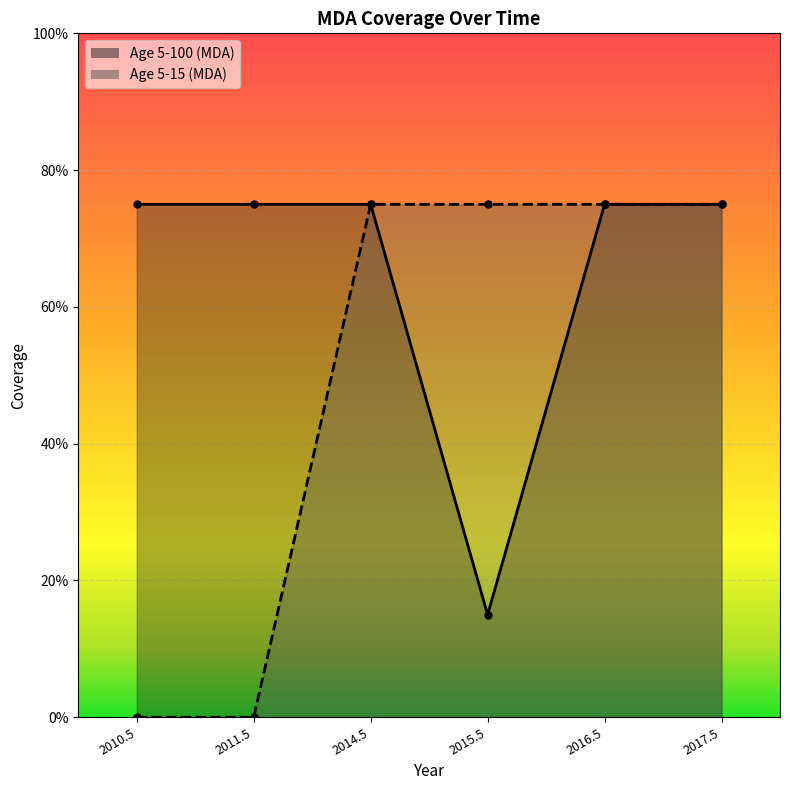

Reading left to right, extract all data points from this chart.

Age 5-100 (MDA): 0.8	0.8	0.8	0.1	0.8	0.8
Age 5-15 (MDA): 0.0	0.0	0.8	0.8	0.8	0.8